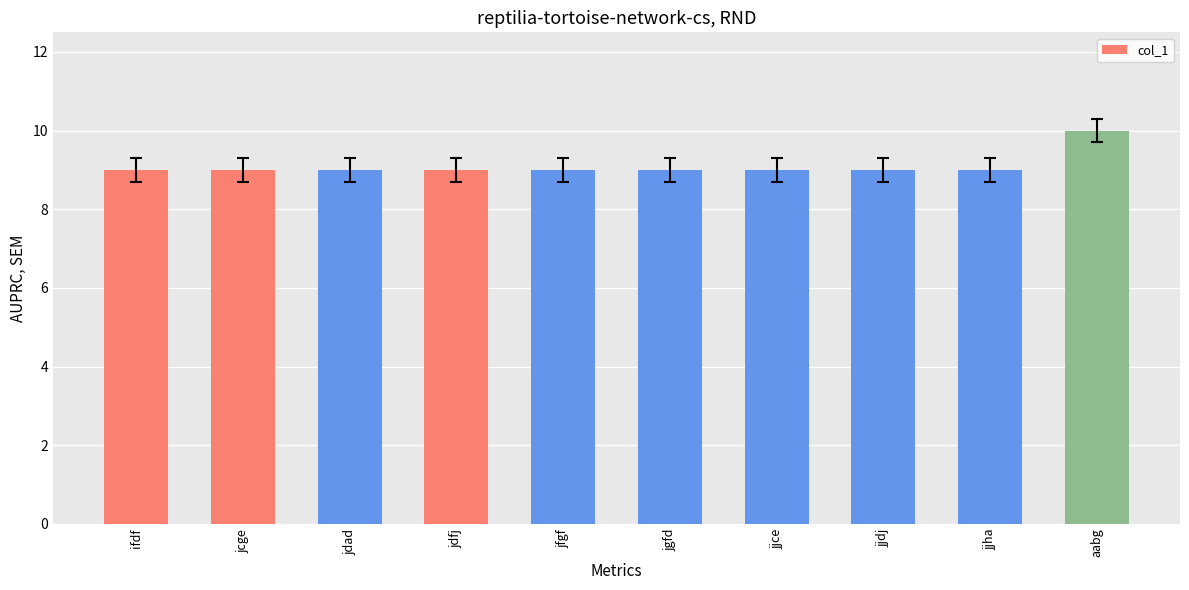

Are the bars horizontal?

No